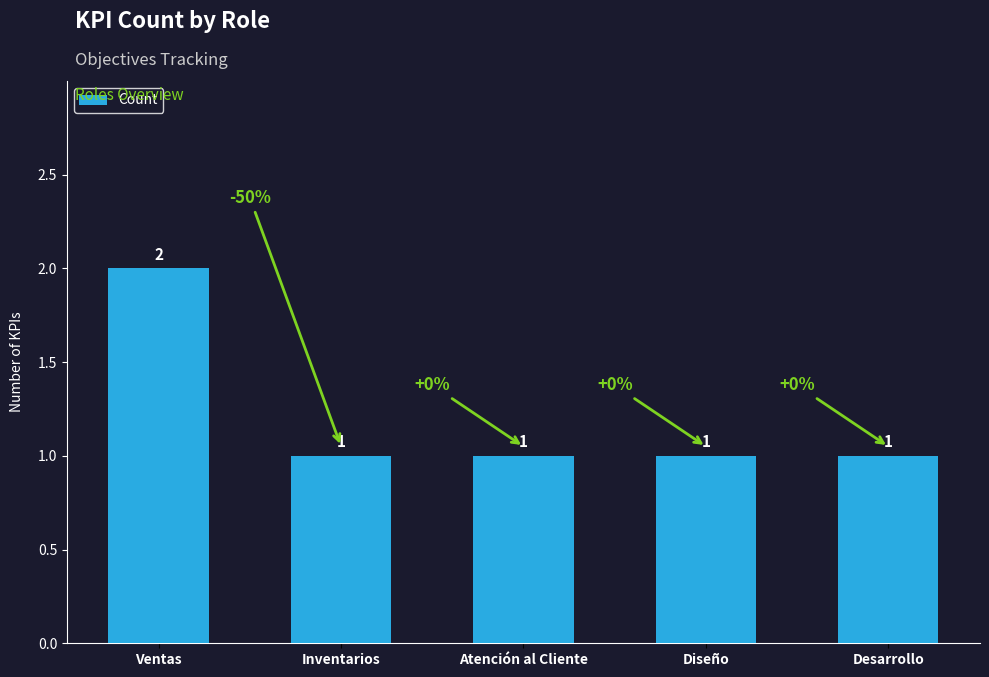

What is the value of the 5th bar from the left?

1